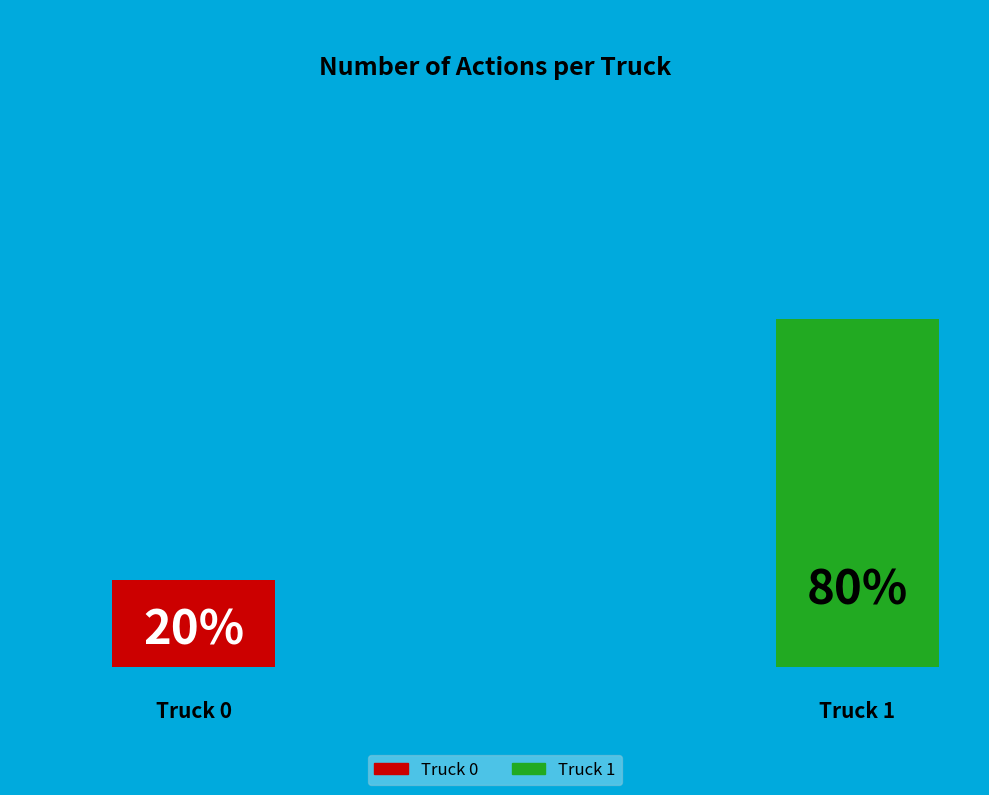

How many slices are in this pie chart?

2